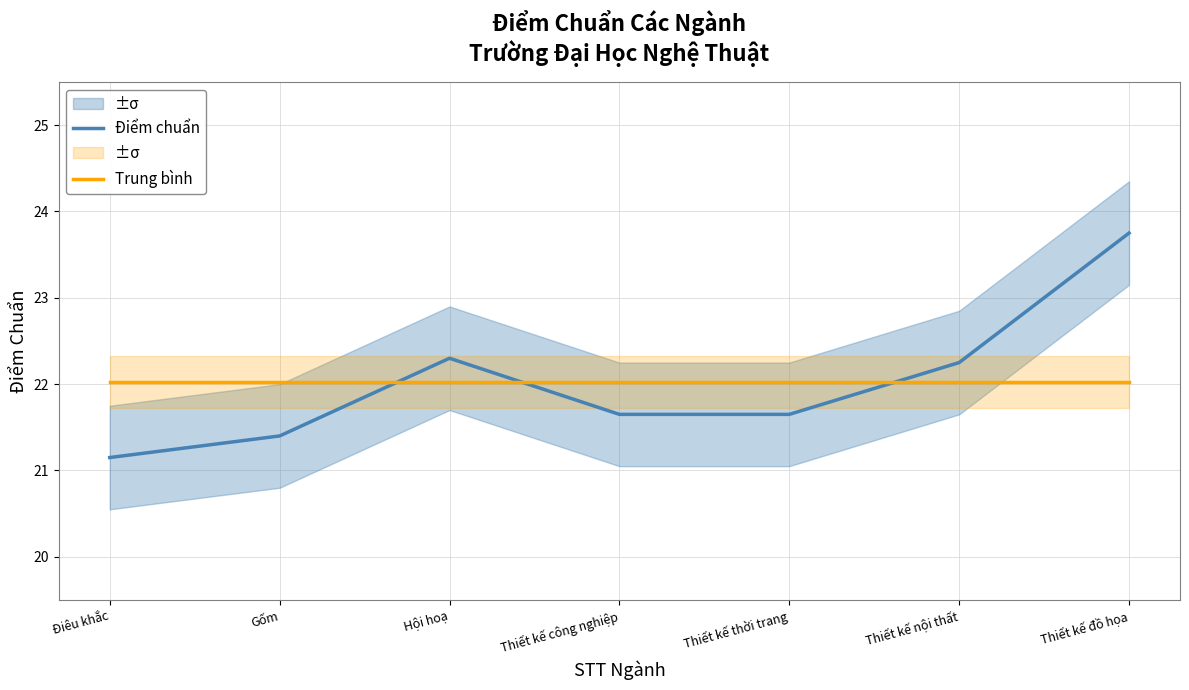

The value of Điểm chuẩn at Điêu khắc is 14.3. True or false?

False